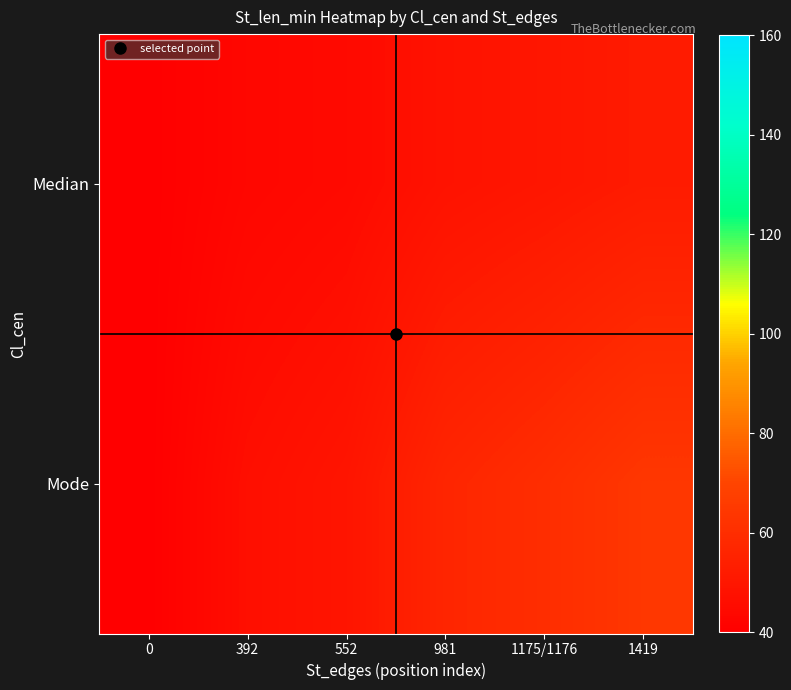

Which label corresponds to the largest value in the chart?

1419